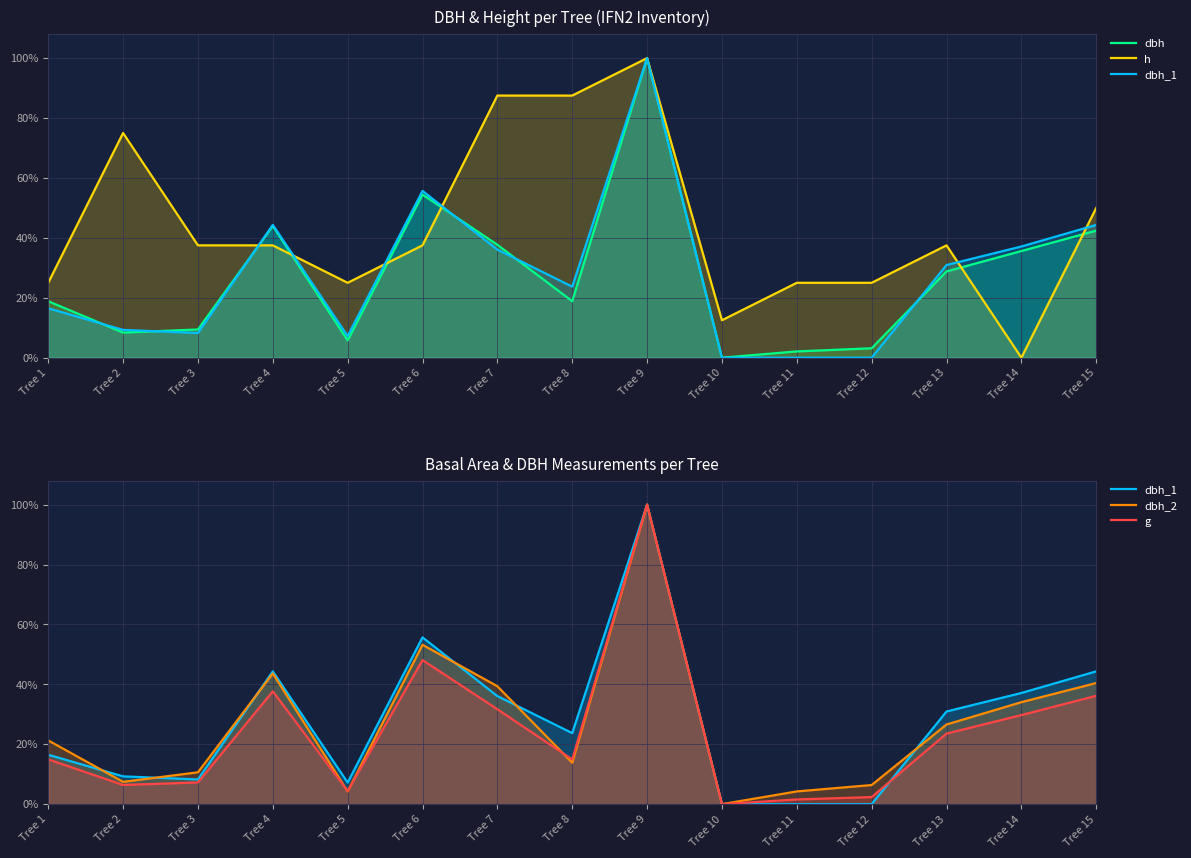

What is the difference between the maximum and second lowest values in the dbh series?

1.0